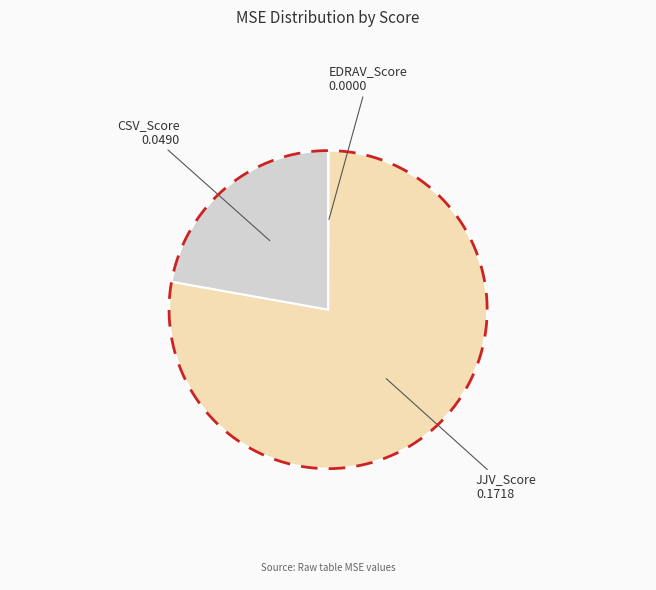

Between CSV_Score and JJV_Score, which is larger?

JJV_Score